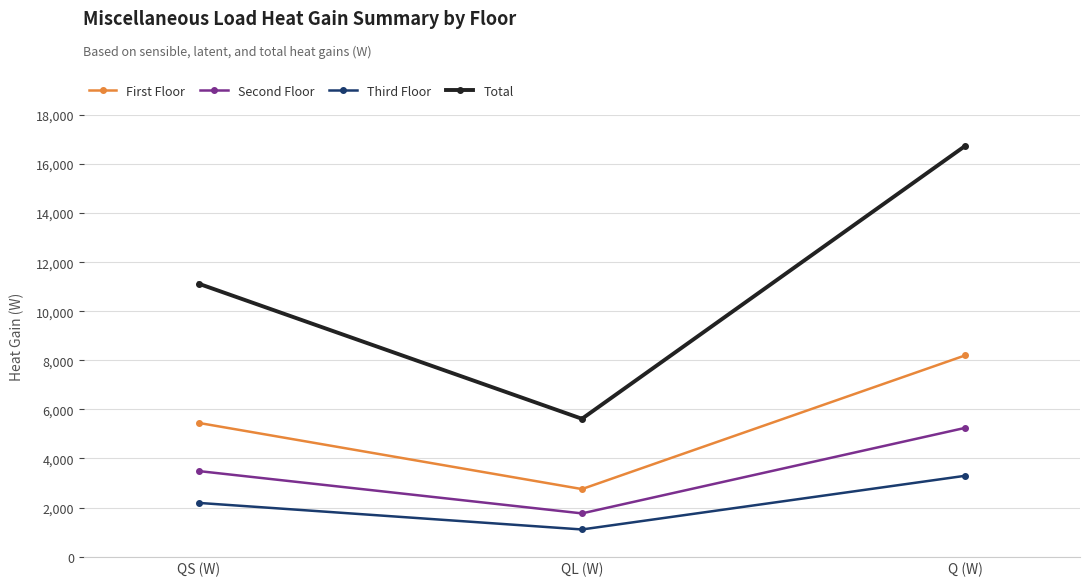

What is the difference between the Second Floor values at QS (W) and Q (W)?

1760.0